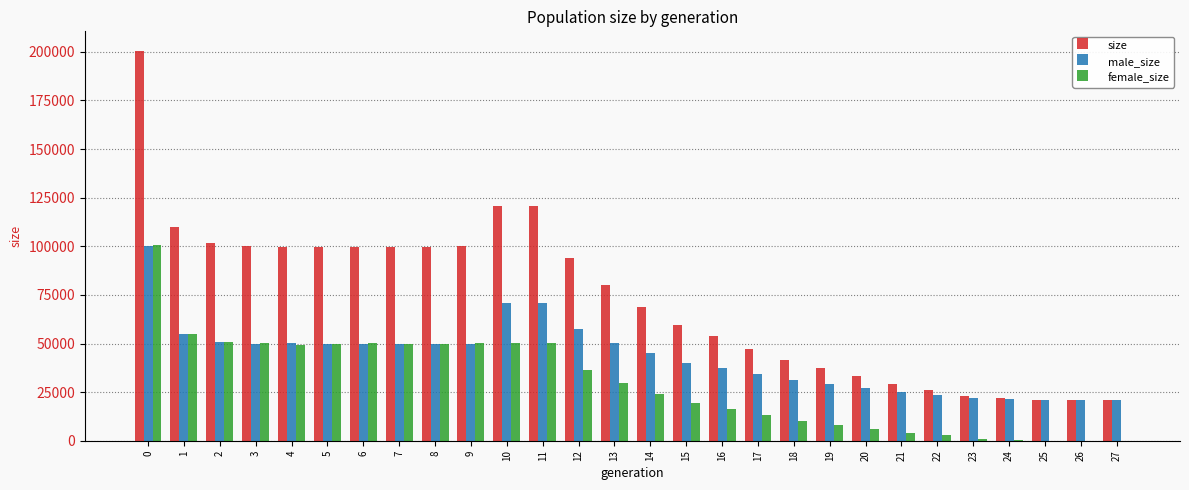

How many groups of bars are there?

28